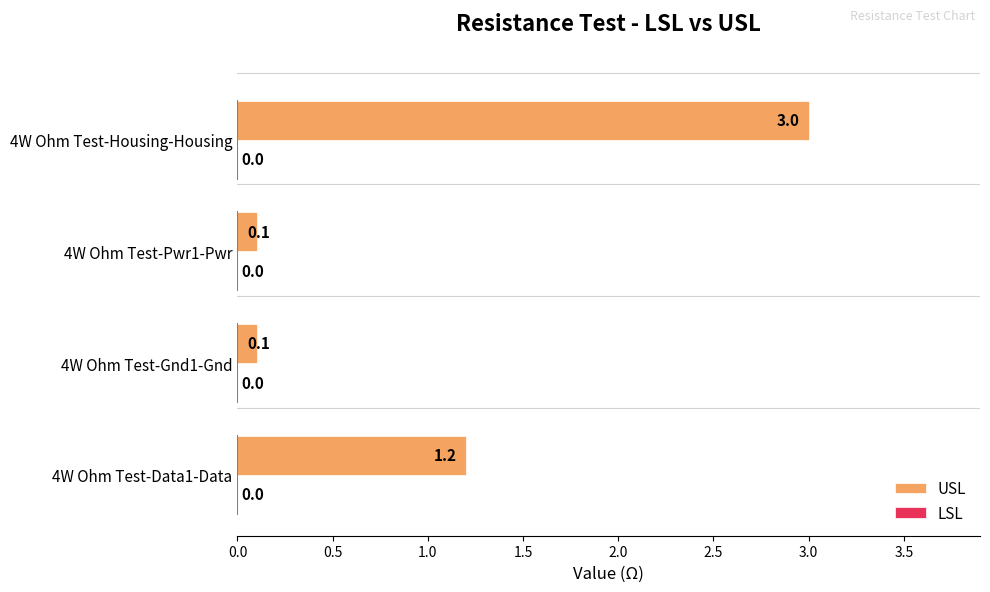

What is the average value?

1.1